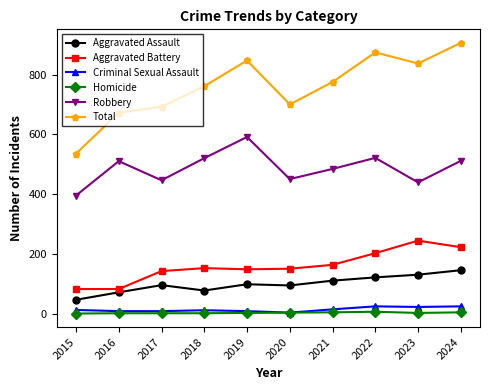

At 2021, list the series in order from smallest to largest.

Homicide, Criminal Sexual Assault, Aggravated Assault, Aggravated Battery, Robbery, Total